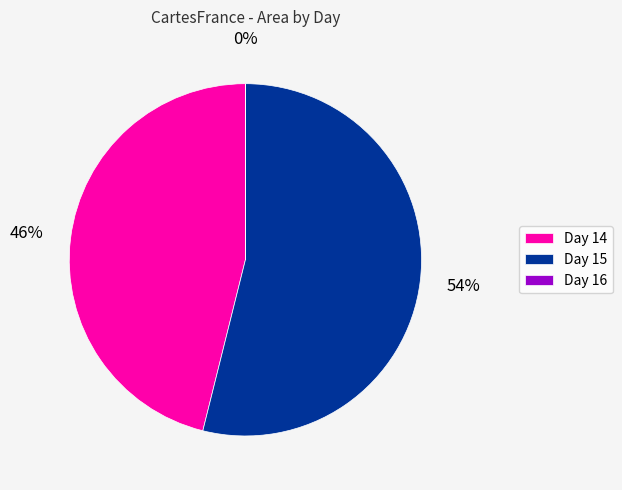

Is it true that Day 15 is 54% of the pie?

True